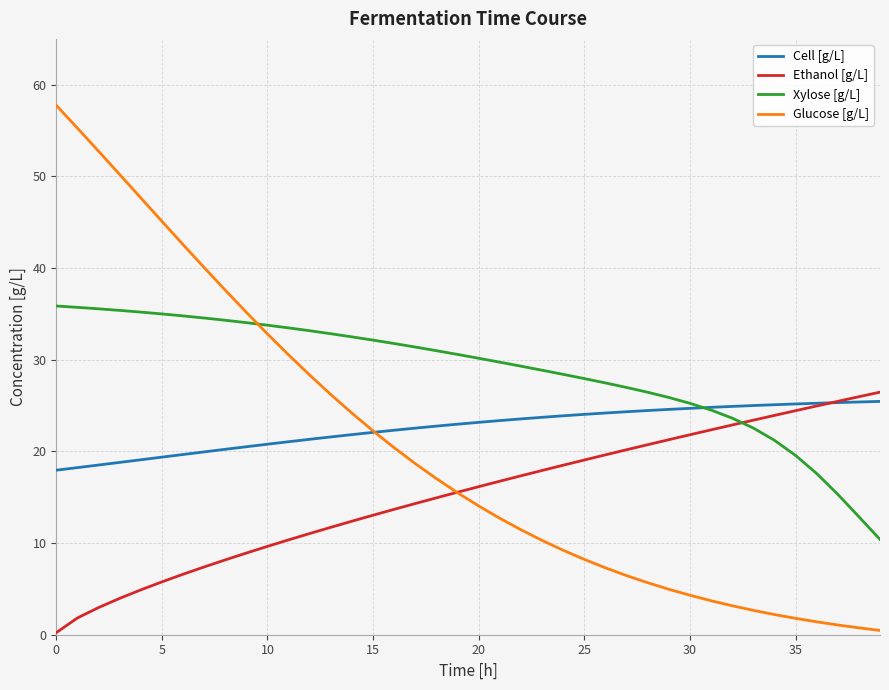

How many lines are shown in the chart?

4